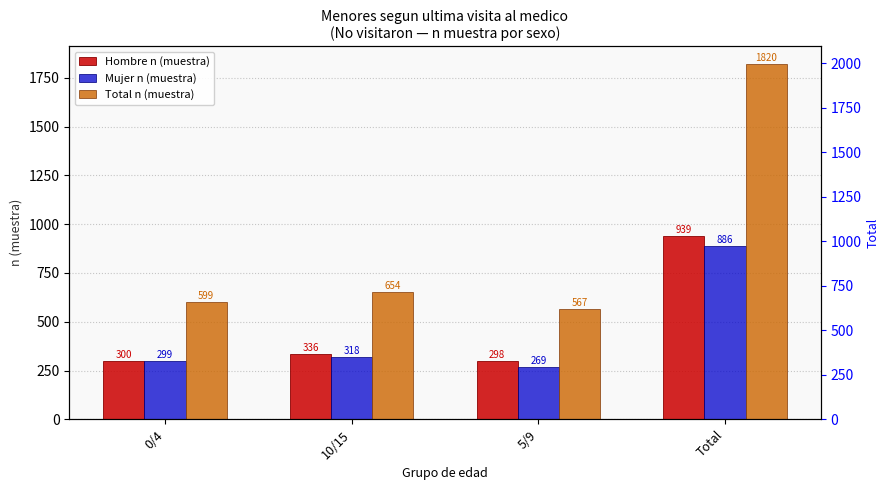

At how many categories does at least one series exceed 402?

4